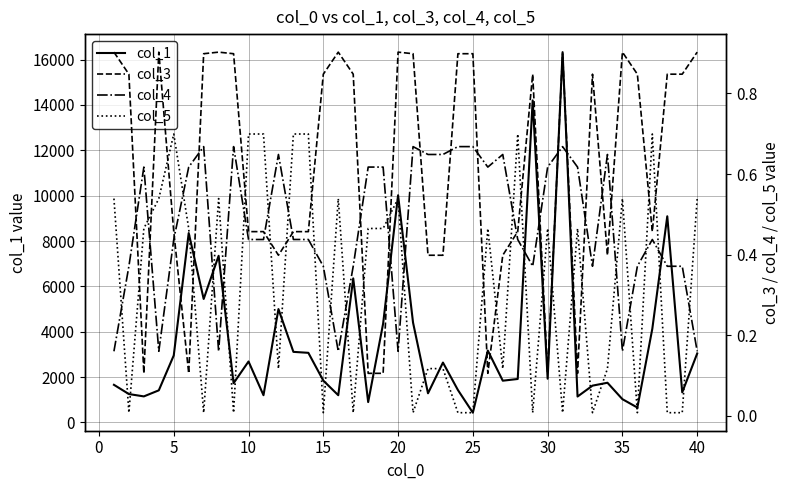

What is the maximum value for col_1?

16330.2